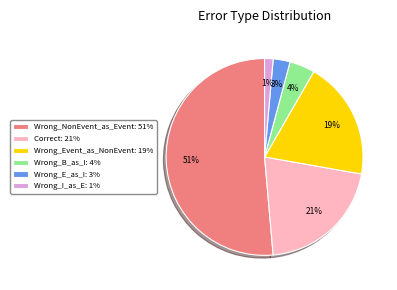

What percentage is the Wrong_B_as_I: 4% slice, to the nearest percent?

4%